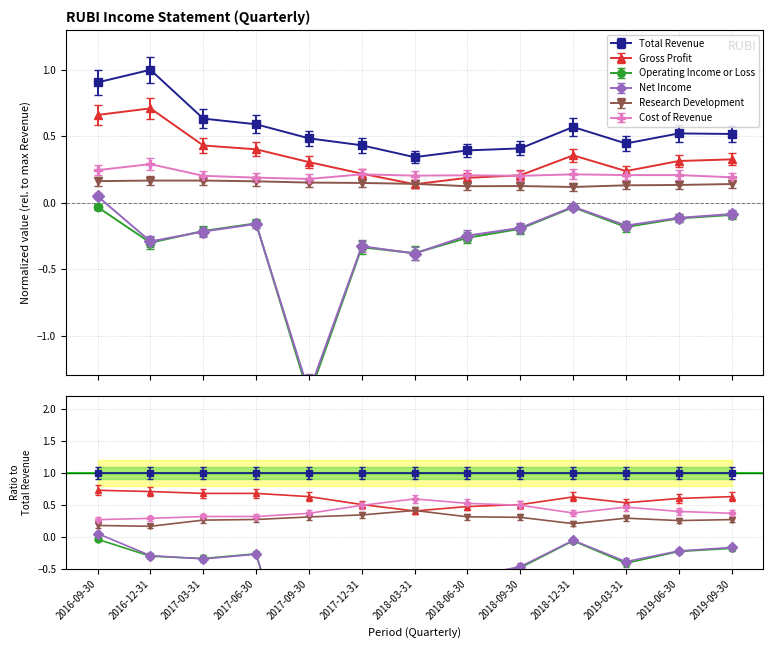

Is it true that Operating Income or Loss equals -0.9 at 2017-09-30?

False